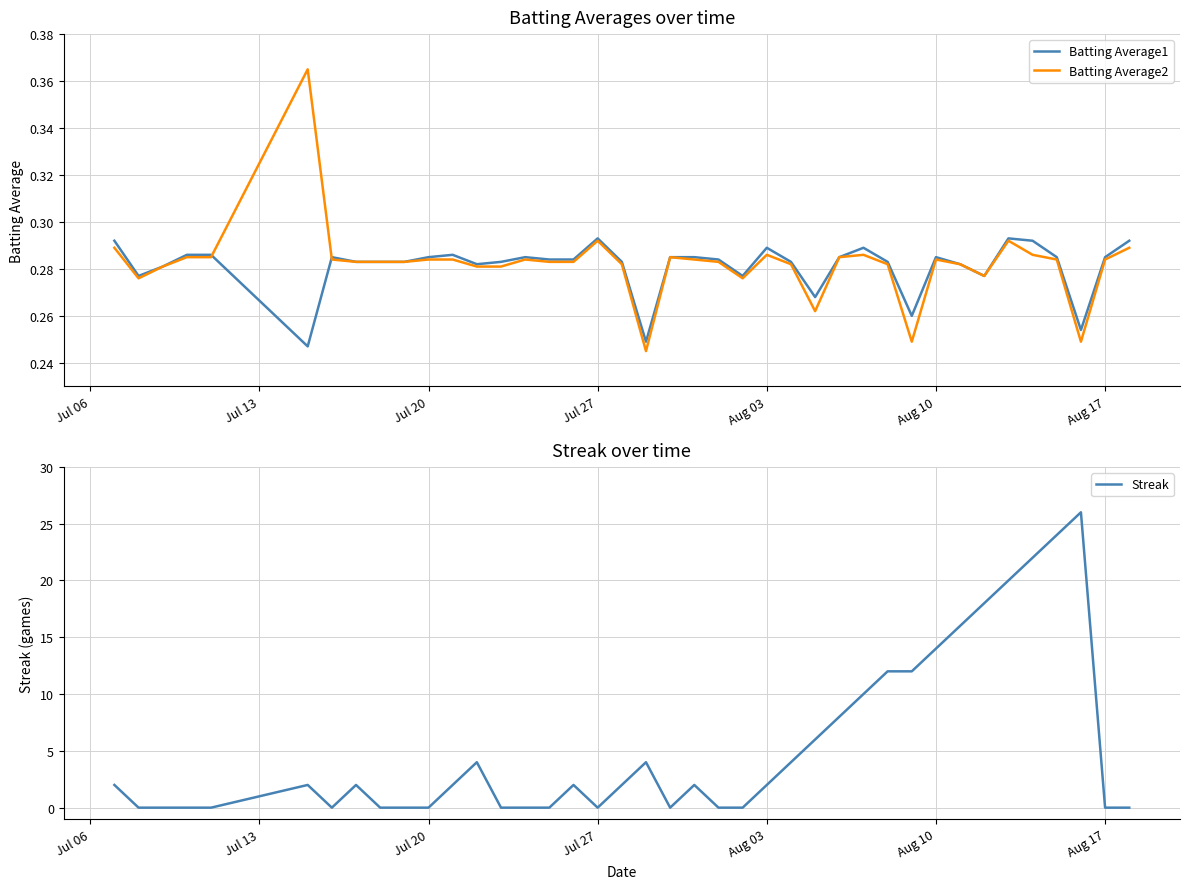

Count the Batting Average2 values in the range 0 to 1.

40